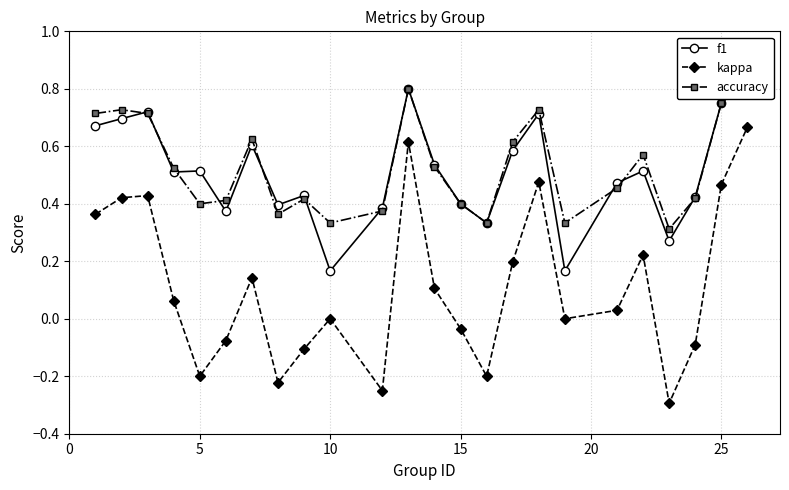

The kappa series shows 0.0 at 10. True or false?

True